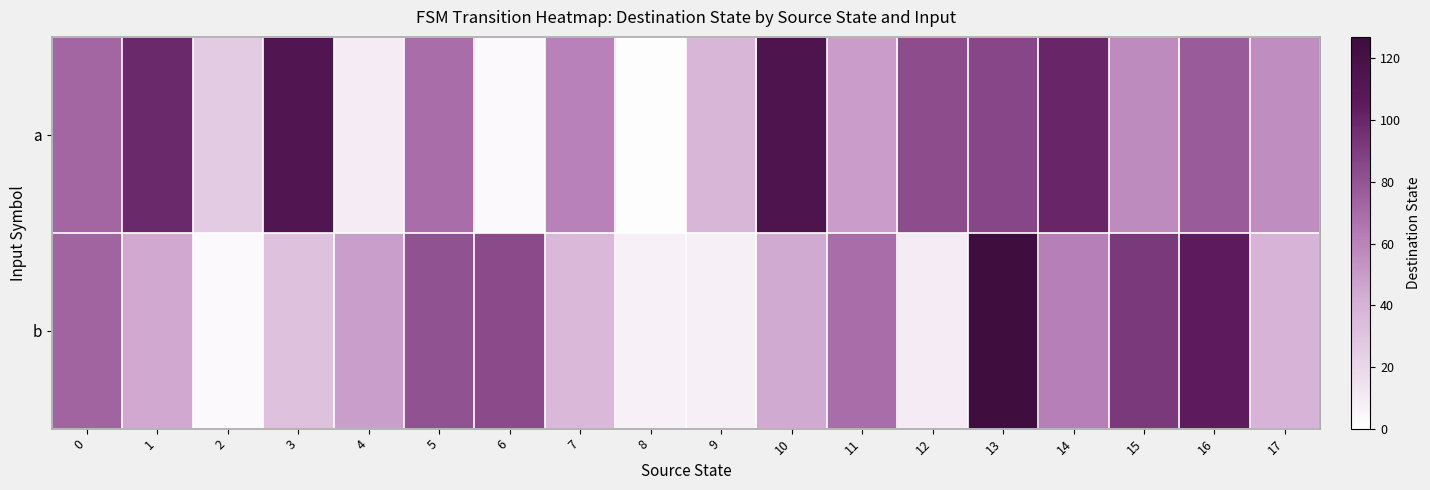

Which label corresponds to the largest value in the chart?

13